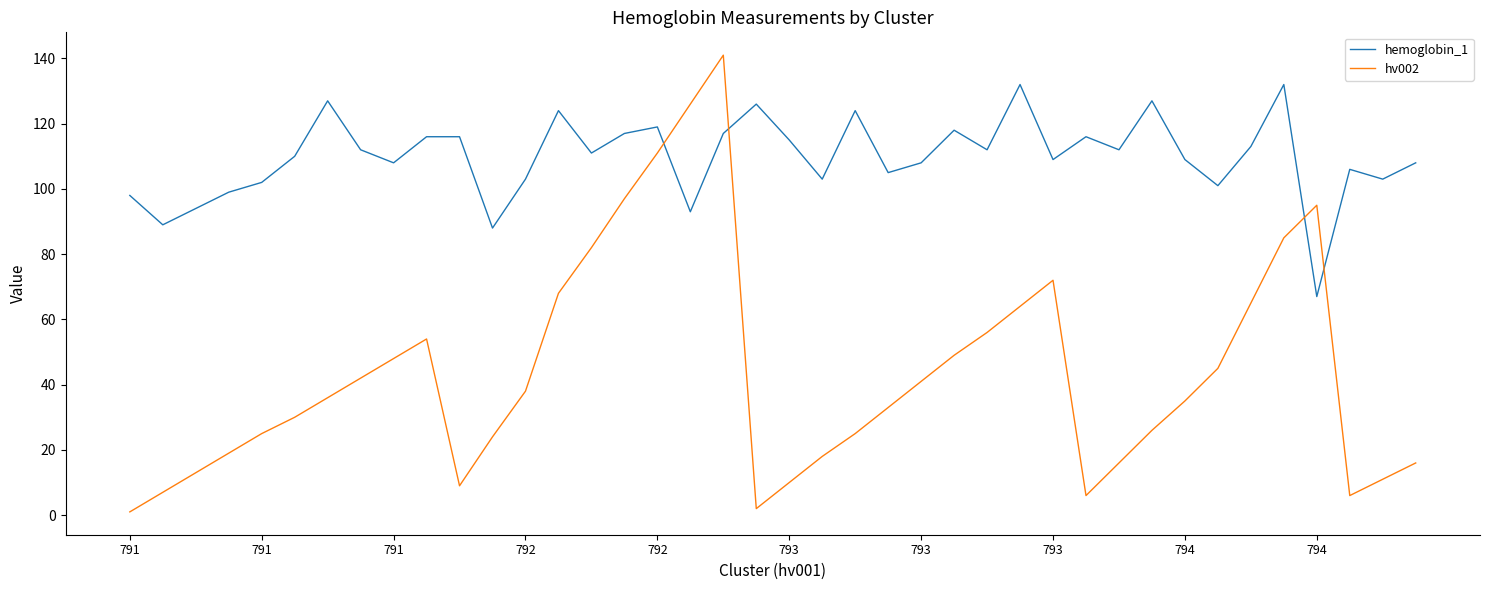

Rank the series by their maximum value, from lowest to highest.

hemoglobin_1, hv002